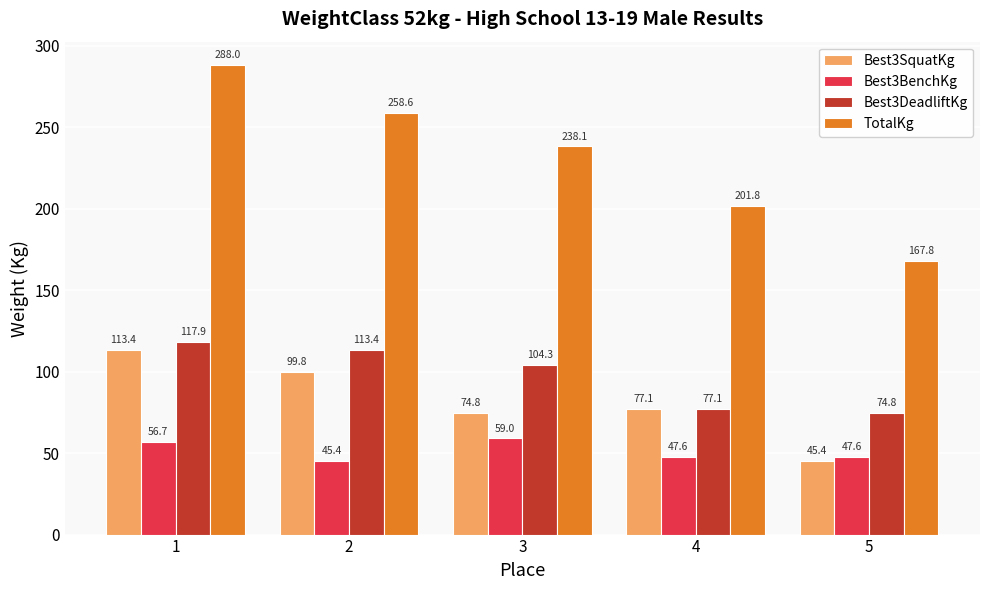

The TotalKg series shows 128.3 at 1. True or false?

False